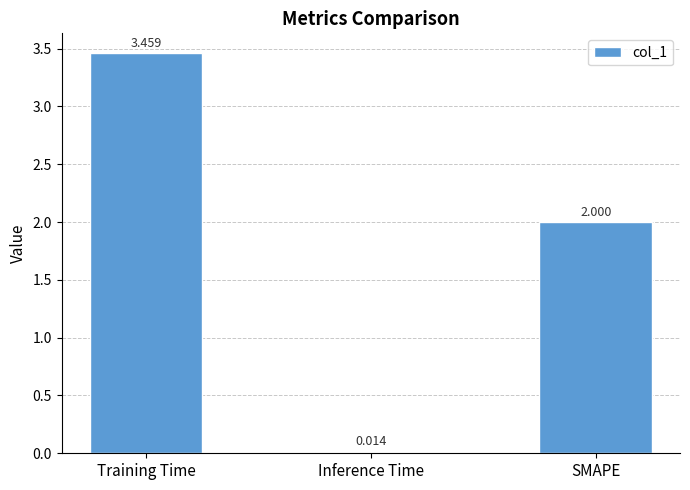

What is the difference between the values at Inference Time and SMAPE?

2.0